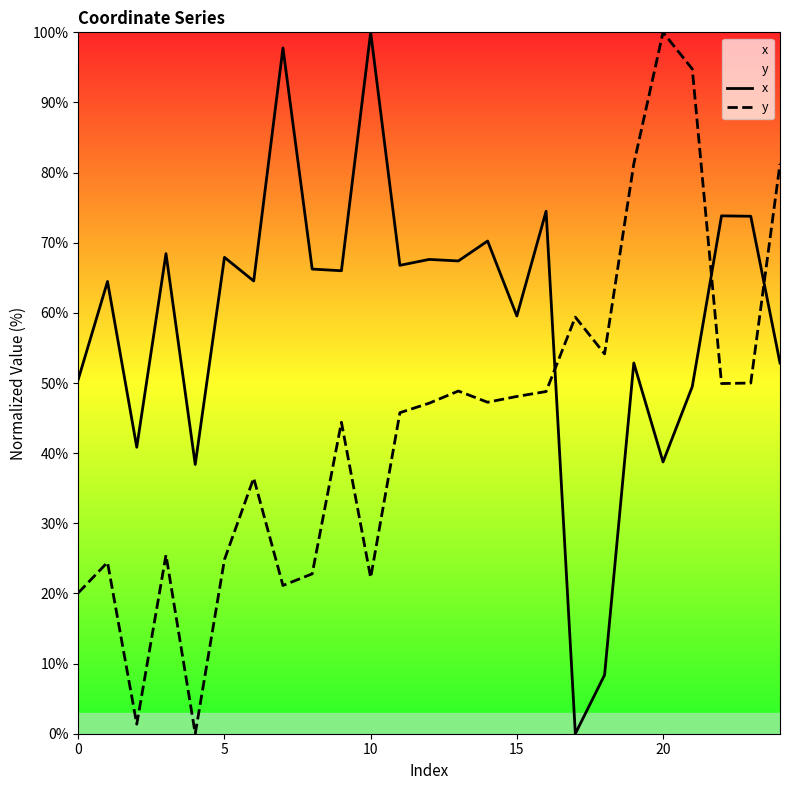

Between 11 and 8, which is larger?

11